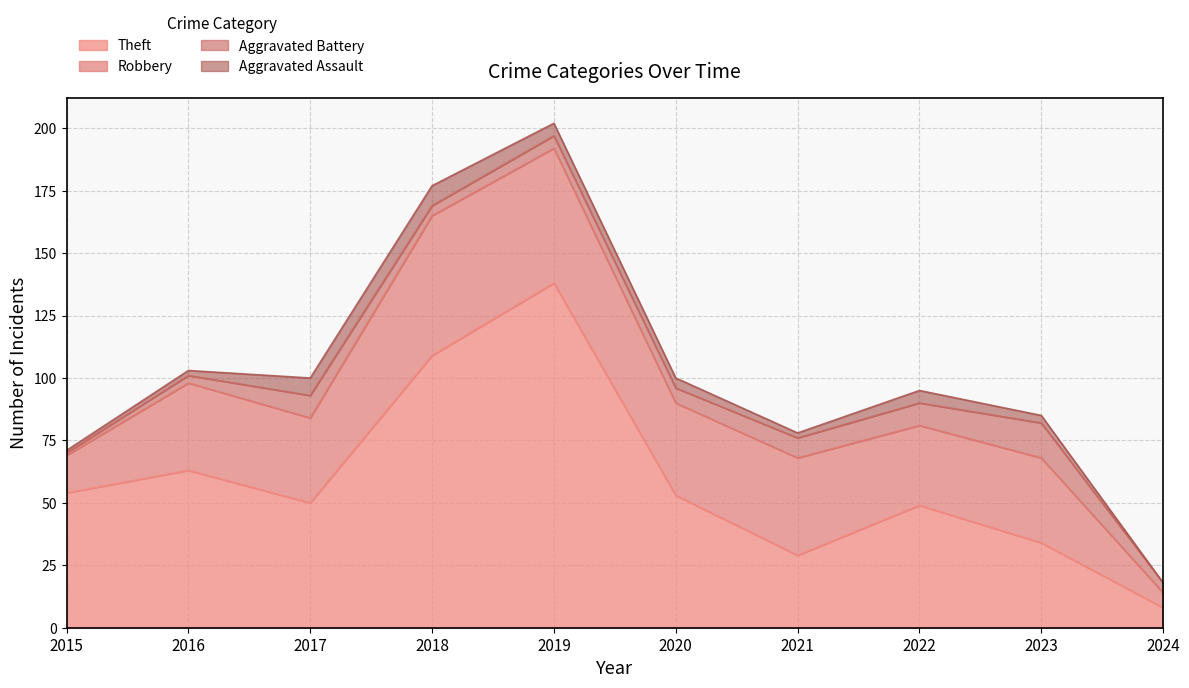

What is the difference between the maximum and minimum values in the Aggravated Assault series?

8